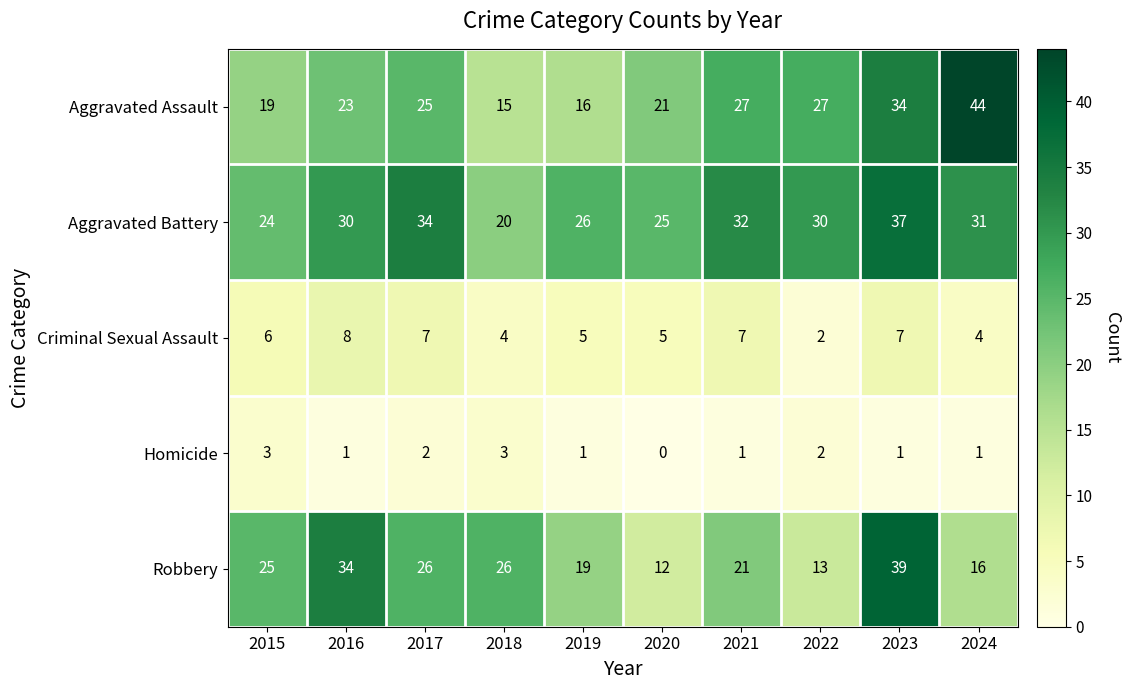

Is the value of Aggravated Assault at 2016 greater than the value of Homicide at 2023?

Yes